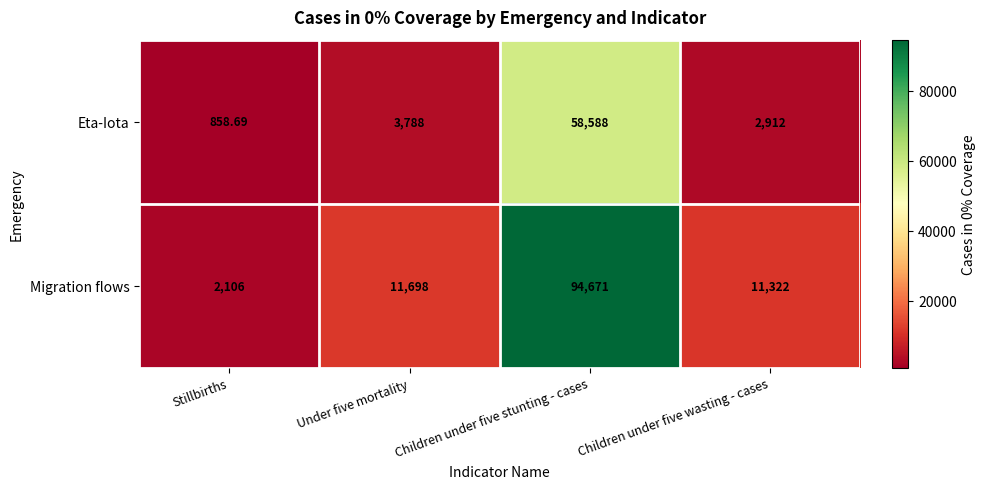

Which series has the largest range (max minus min)?

Migration flows